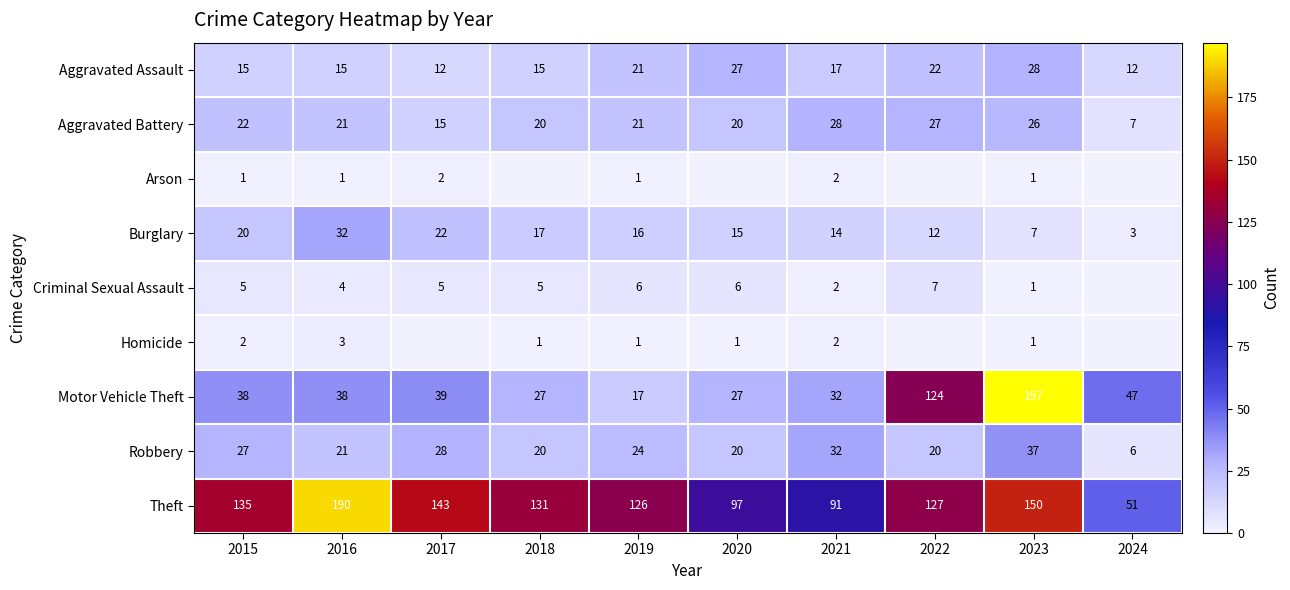

Which series has the largest range (max minus min)?

Motor Vehicle Theft